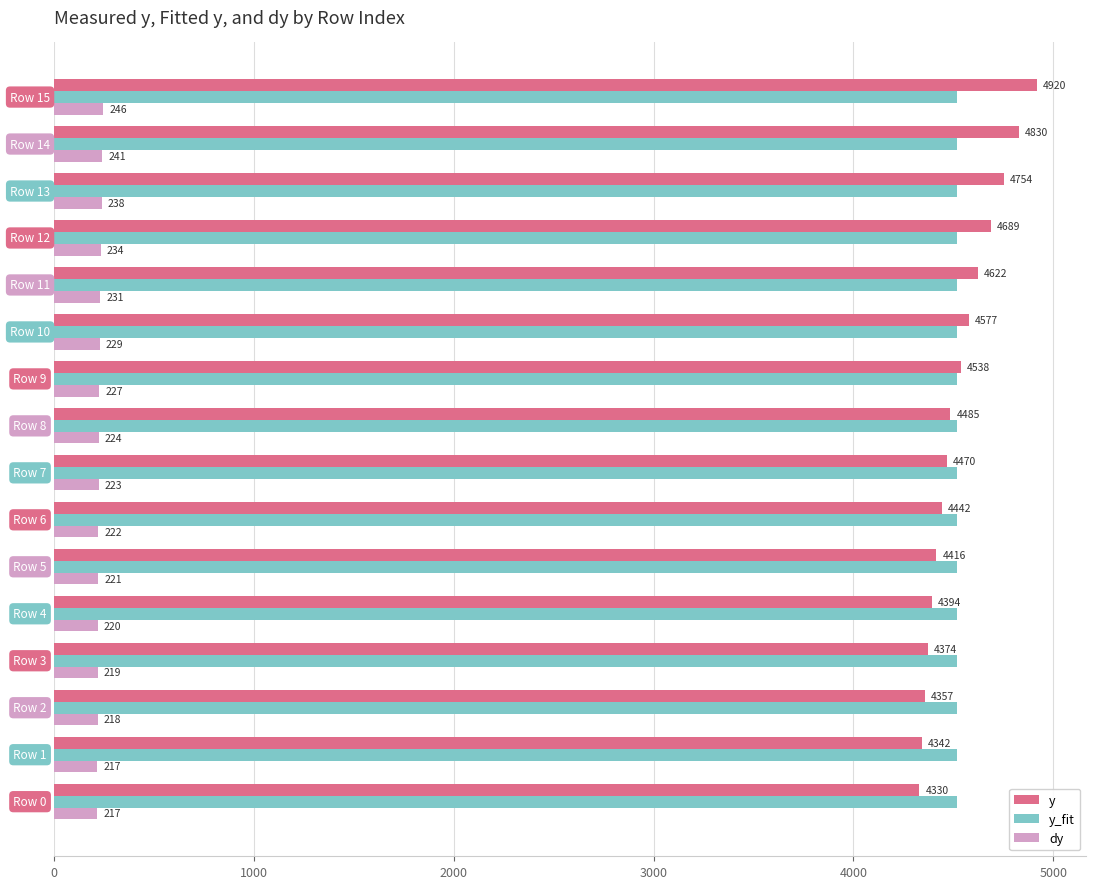

Read the y value at 11.

4622.3